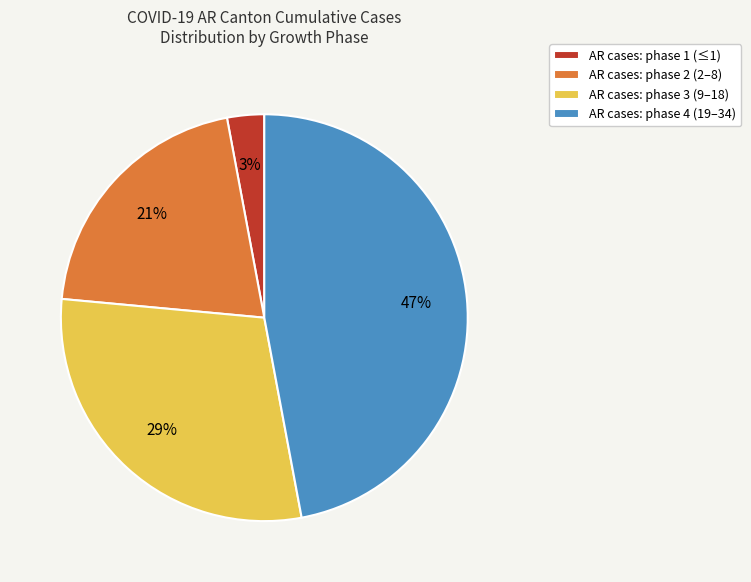

Is there any slice that represents more than half of the pie?

No